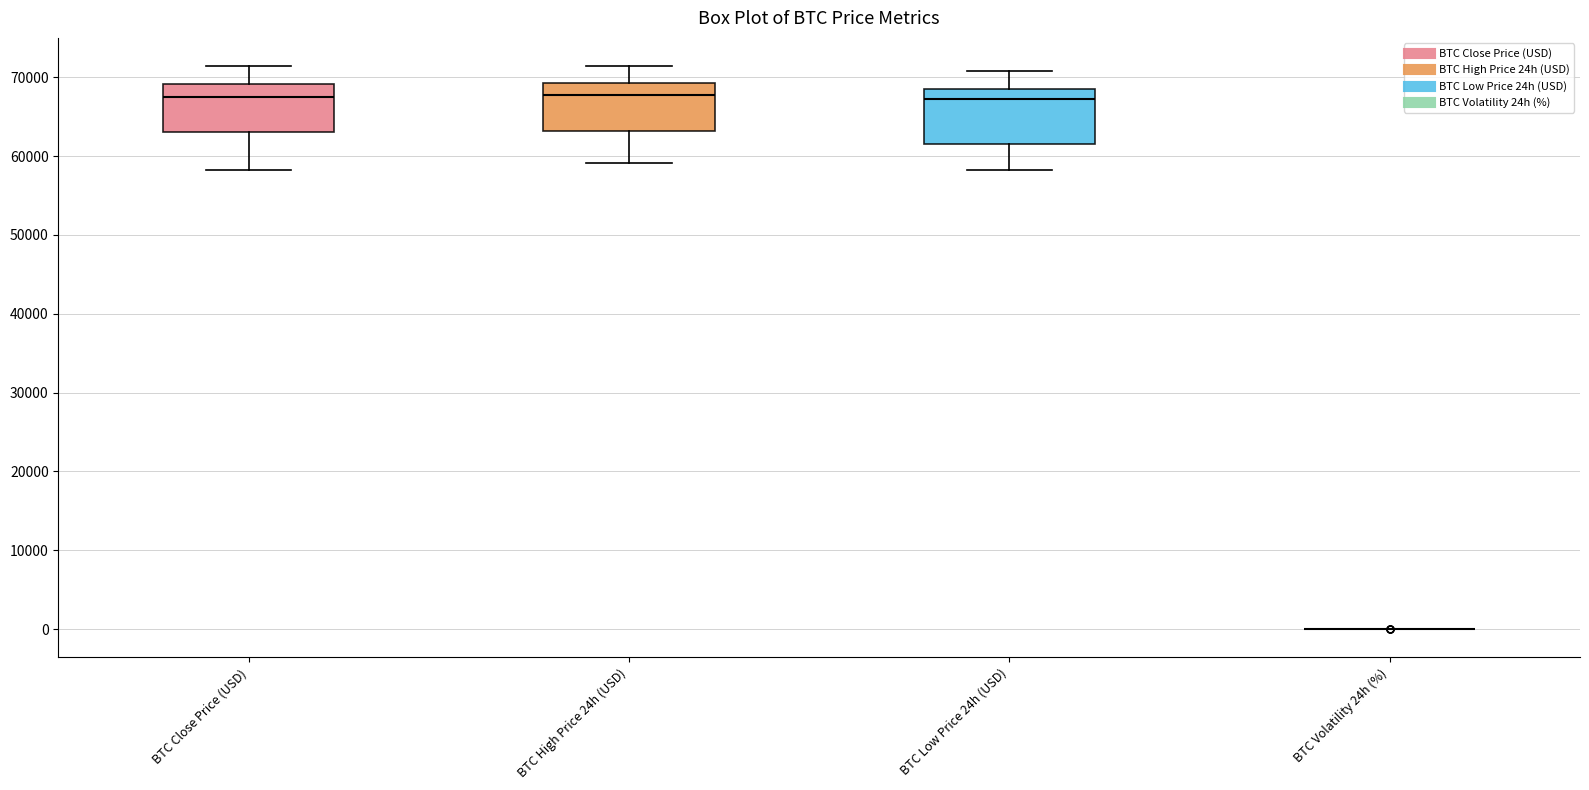

Reading left to right, read every box against the y-axis: the position of its median line, the range the box covers, and the ends of its whiskers. The values are not printed on the chart, so give them approximately, as read against the axis.

BTC Close Price (USD): median 68000, box 63000 to 69000, whiskers 58000 to 71000
BTC High Price 24h (USD): median 68000, box 63000 to 69000, whiskers 59000 to 71000
BTC Low Price 24h (USD): median 67000, box 62000 to 69000, whiskers 58000 to 71000
BTC Volatility 24h (%): box collapsed to a line at 0, whiskers 0 to 0